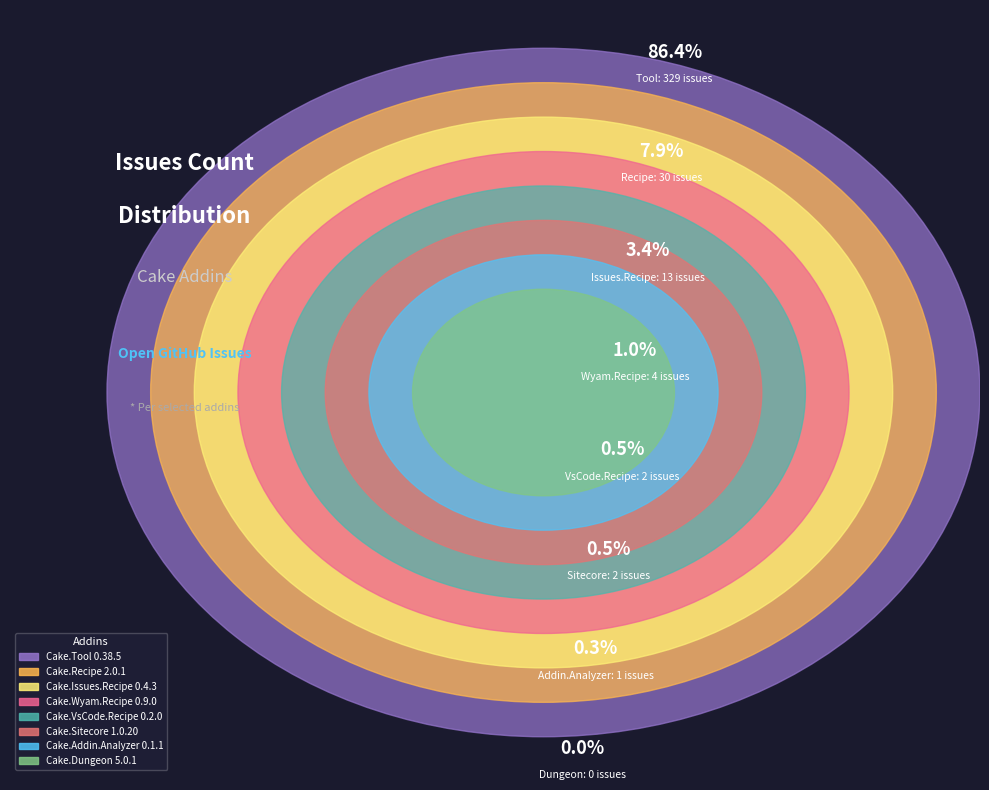

Between Cake.Addin.Analyzer
0.1.1 and Cake.Tool
0.38.5, which is larger?

Cake.Tool
0.38.5